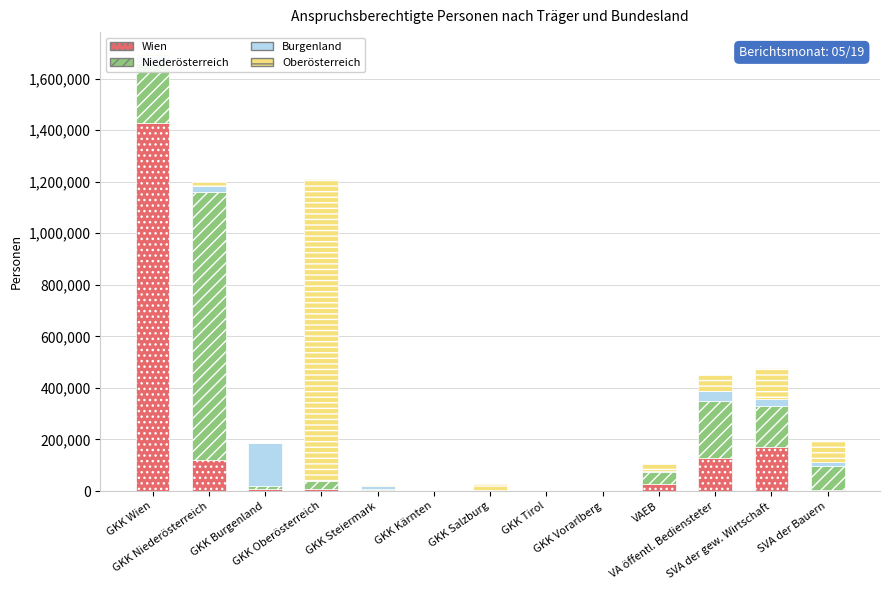

What is the difference between the maximum and minimum values in the Oberösterreich series?

1172118